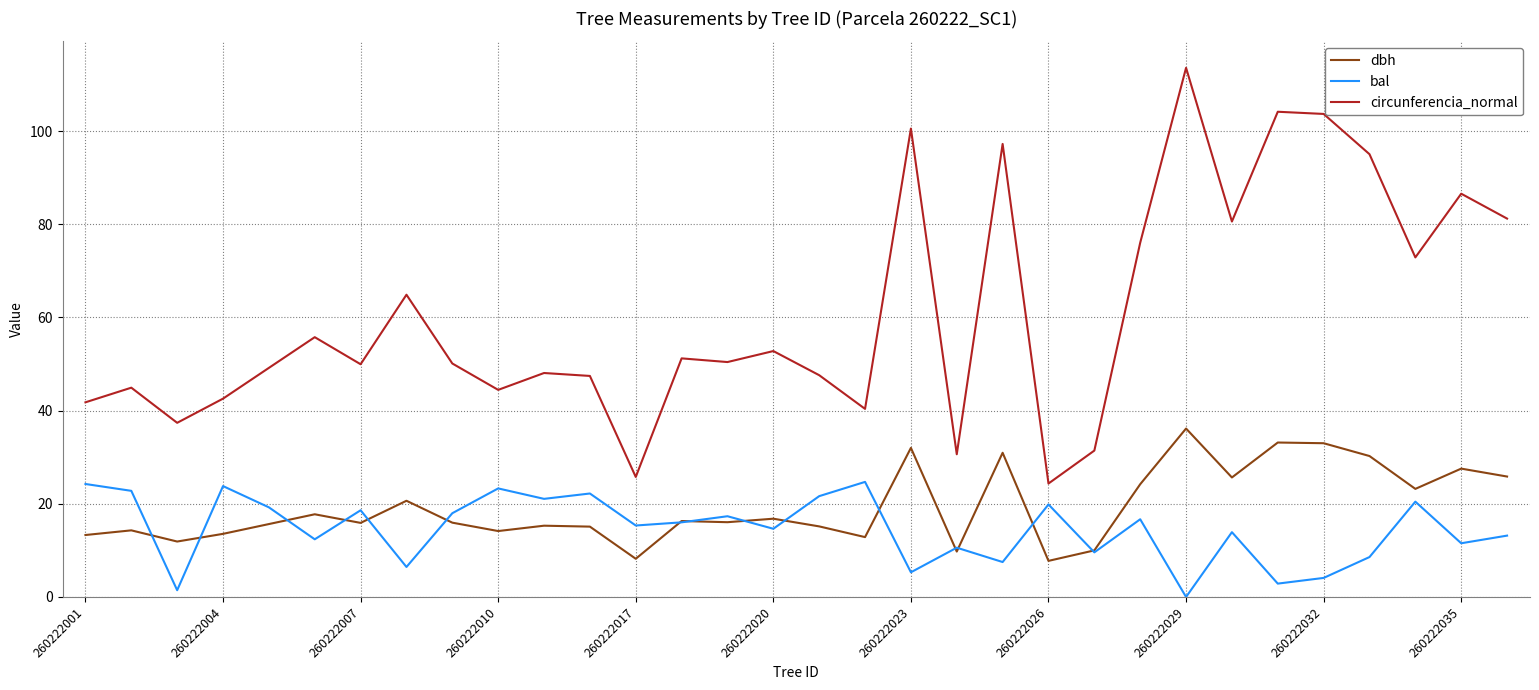

True or false: dbh and circunferencia_normal intersect in this chart.

False